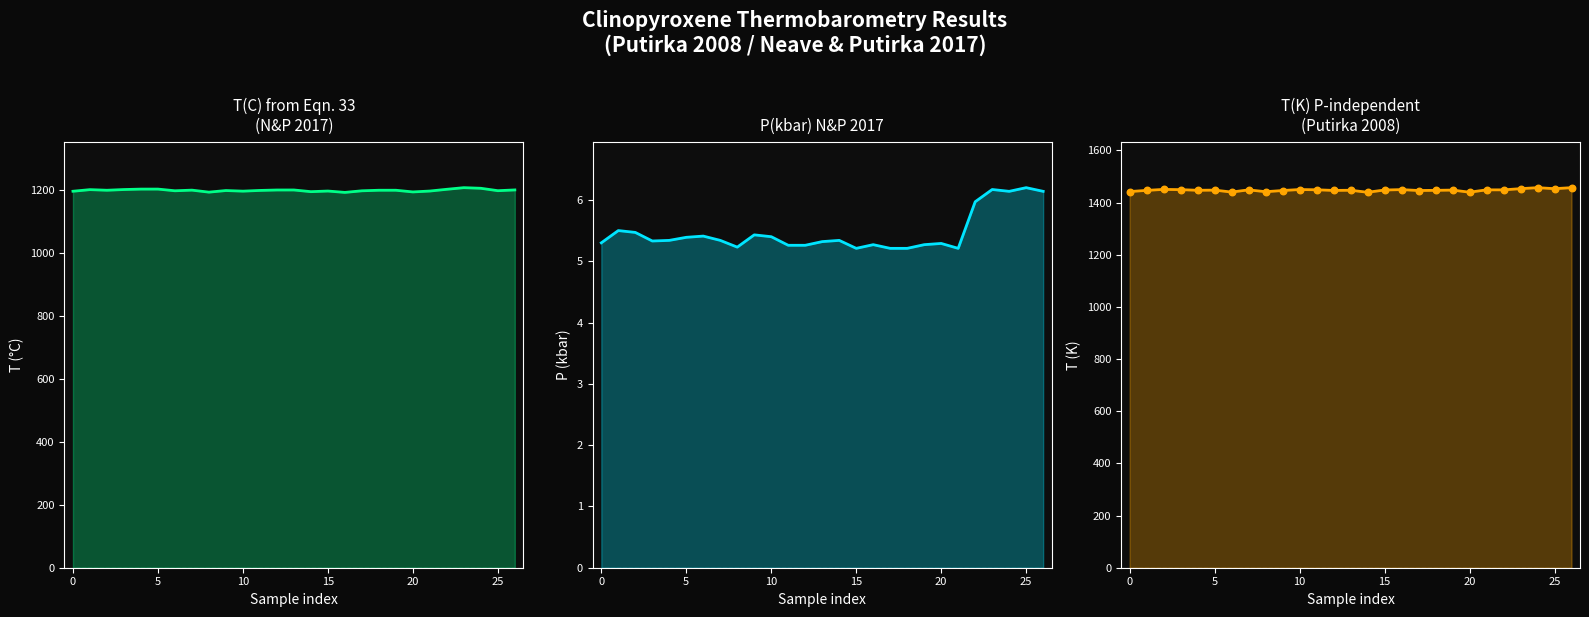

Which series contains the lowest Y value?

P(kbar) N&P 2017